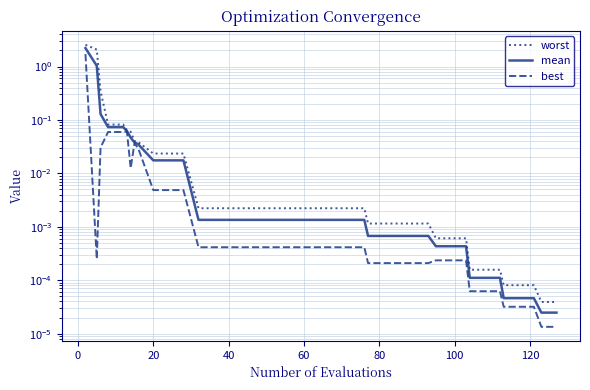

True or false: worst and mean intersect in this chart.

False